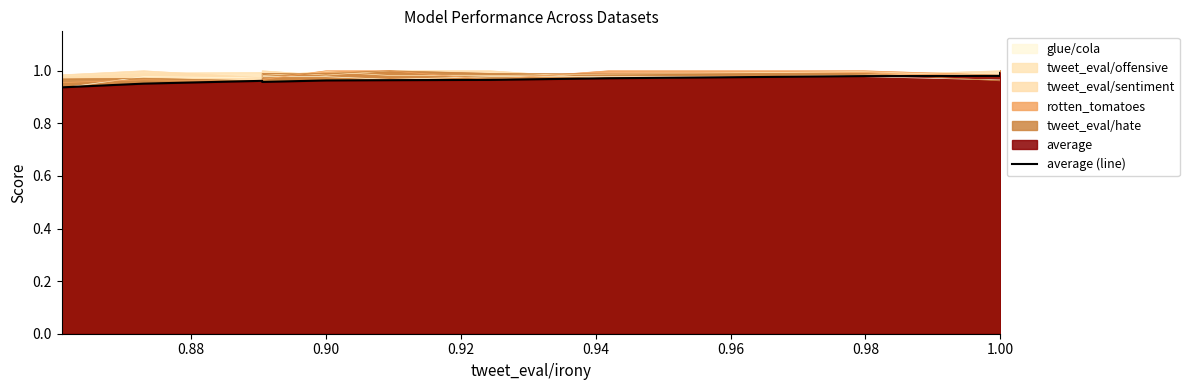

What is the value of the 8th point from the left?

1.0